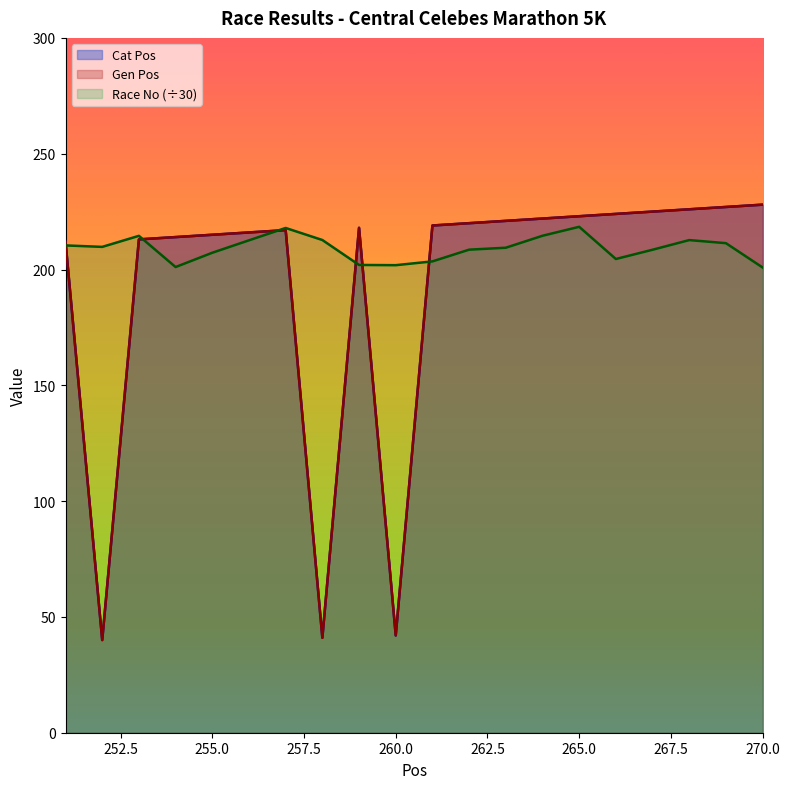

Where is Cat Pos nearest to the value 134?

251